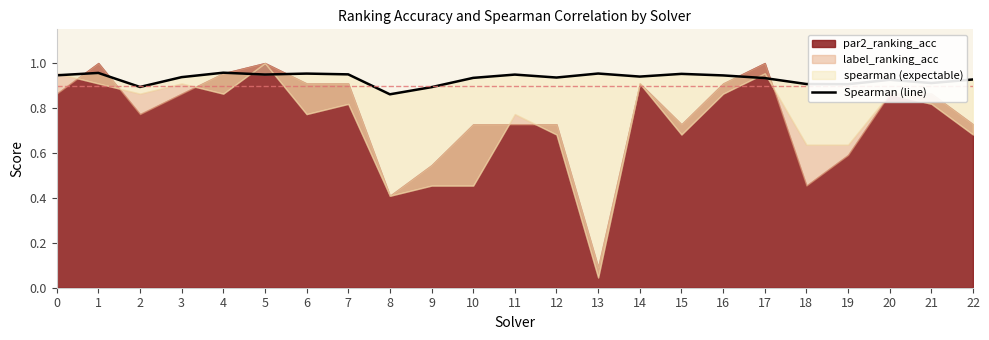

Where is the data nearest to the value 0?

8